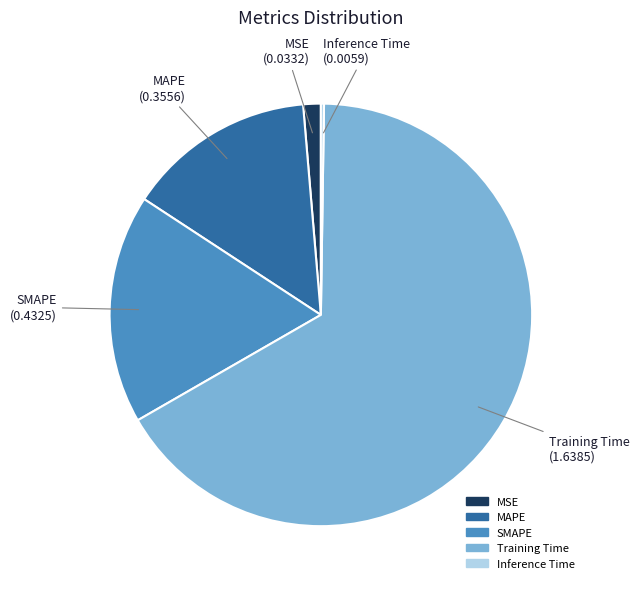

Which slice is the largest?

Training Time